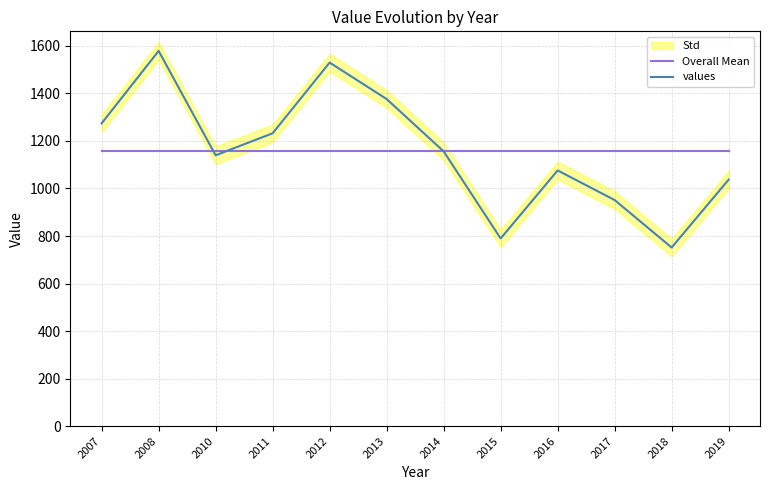

At which category is the sum across all series the highest?

2008